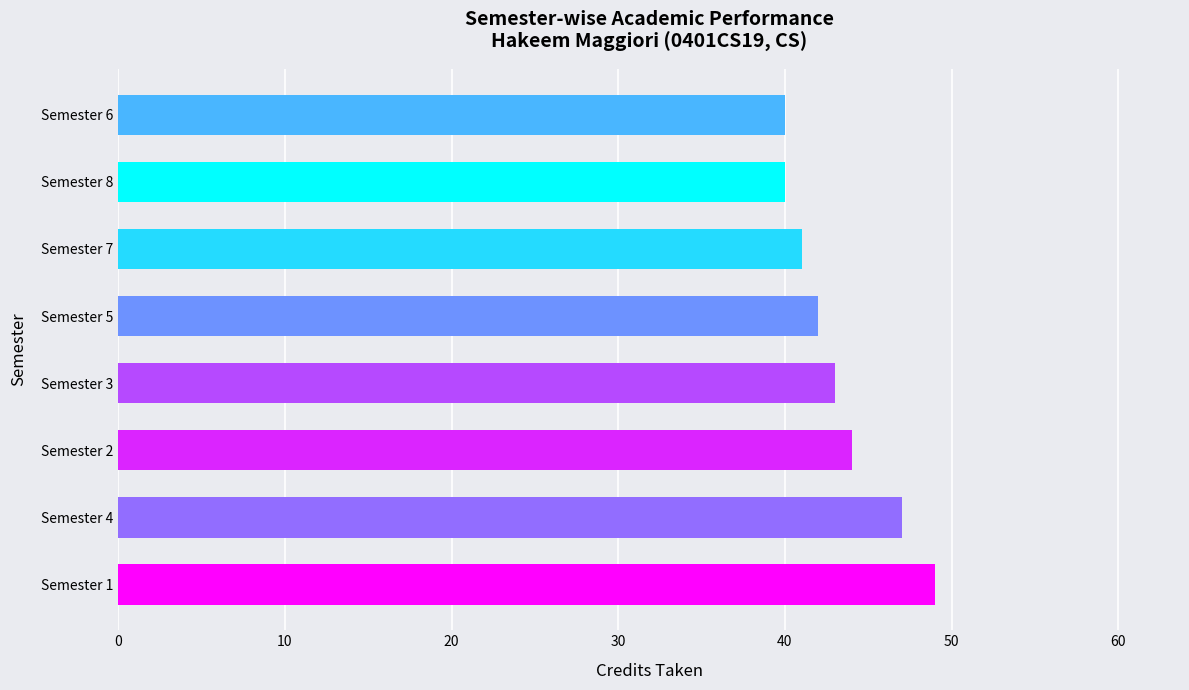

What is the smallest value displayed?

40